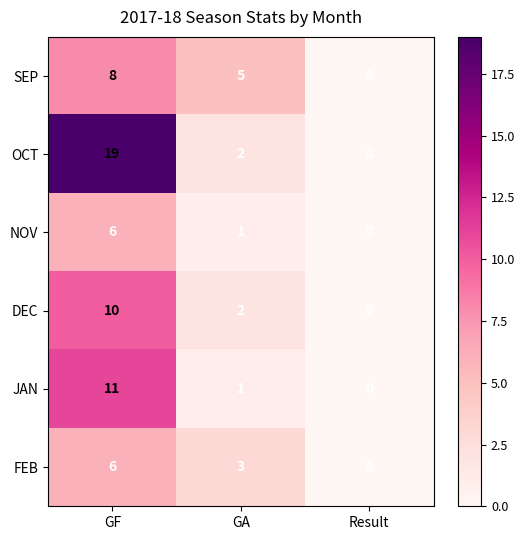

What is the difference between the maximum and minimum values in the OCT series?

19